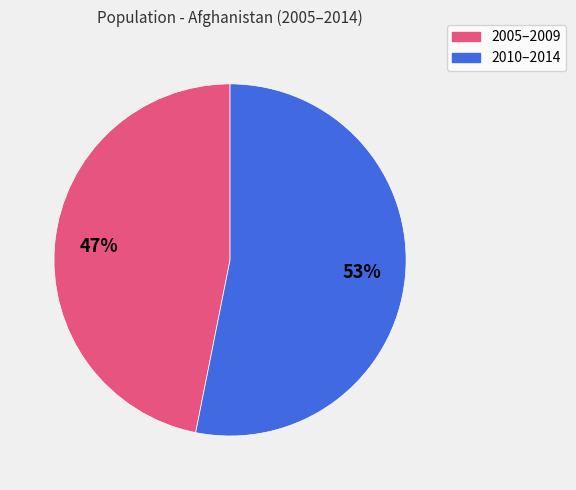

To the nearest percent, what is the difference between the largest and smallest slice percentages?

6%